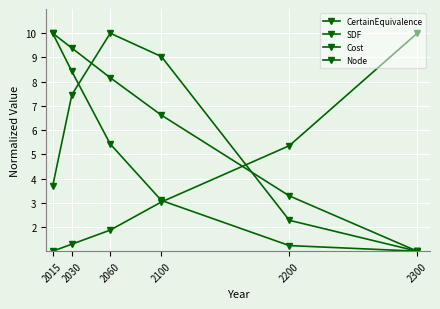

True or false: CertainEquivalence and Node intersect in this chart.

True